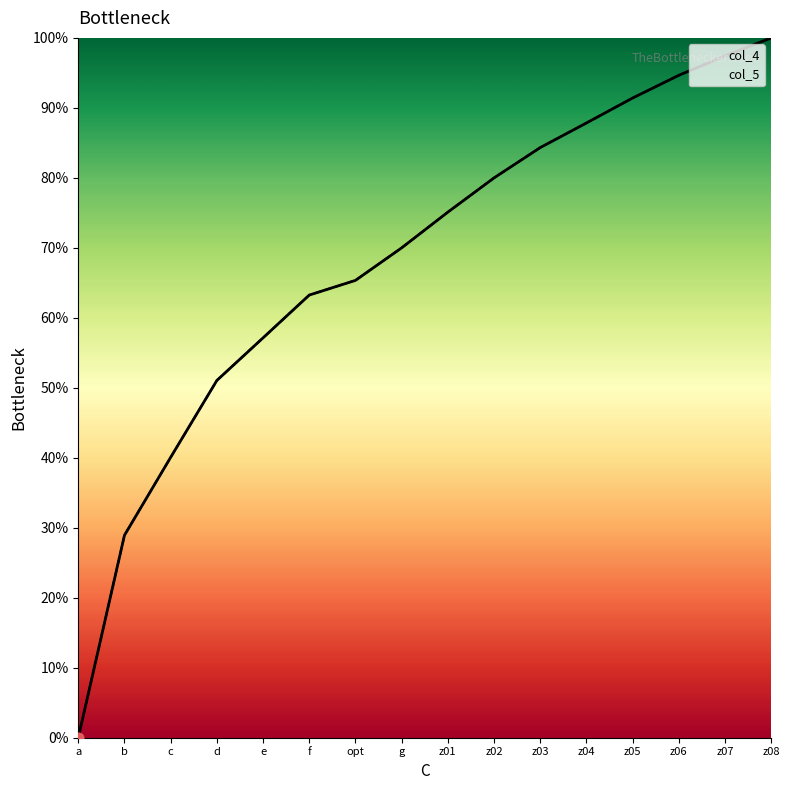

At which category is the sum across all series the highest?

z08